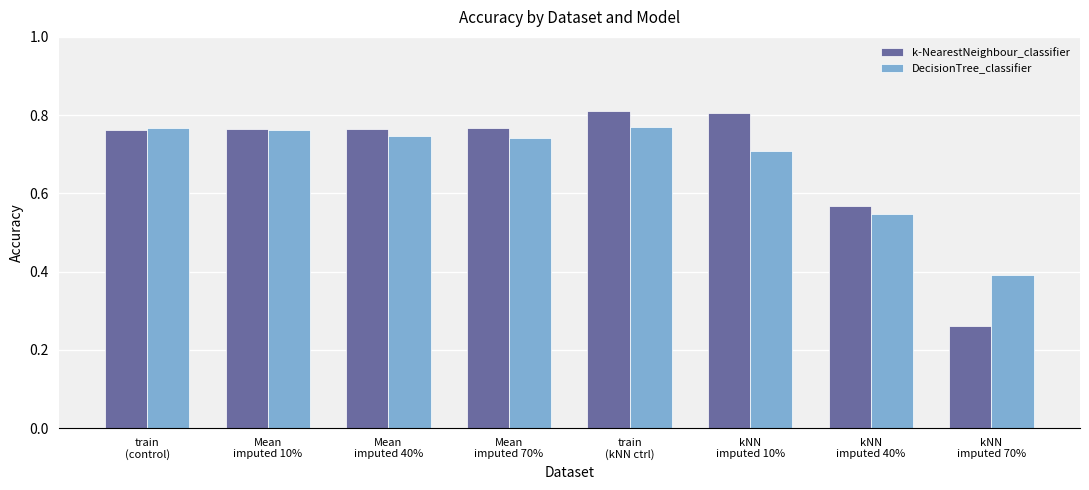

Rank the series by their maximum value, from lowest to highest.

DecisionTree_classifier, k-NearestNeighbour_classifier